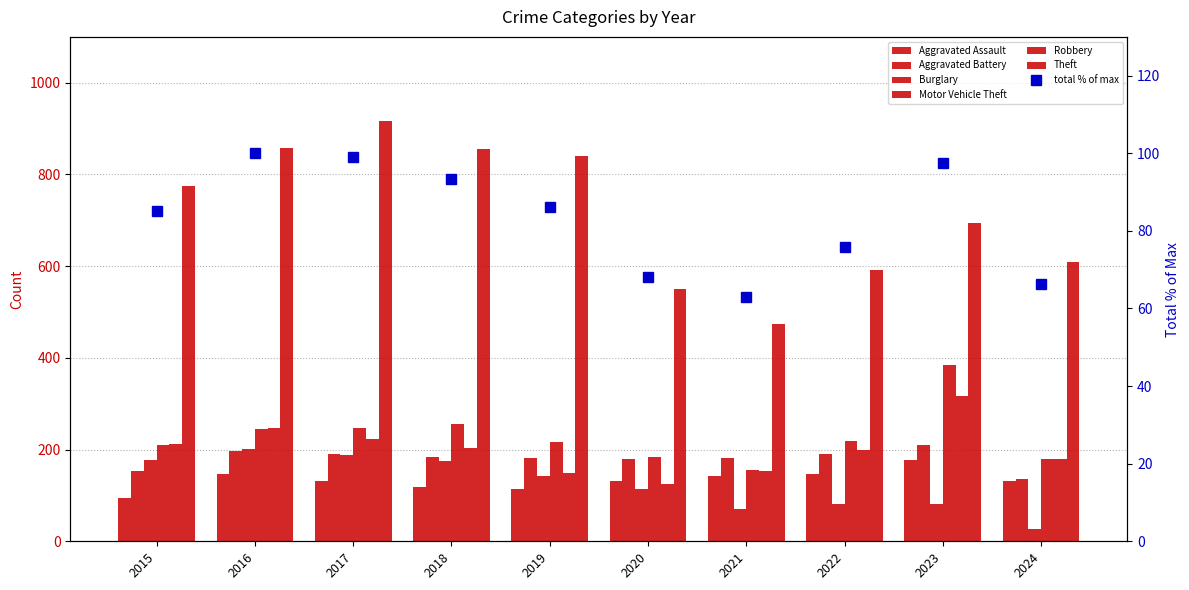

Rank the series at 2017 from highest to lowest value.

Theft, Motor Vehicle Theft, Robbery, Aggravated Battery, Burglary, Aggravated Assault